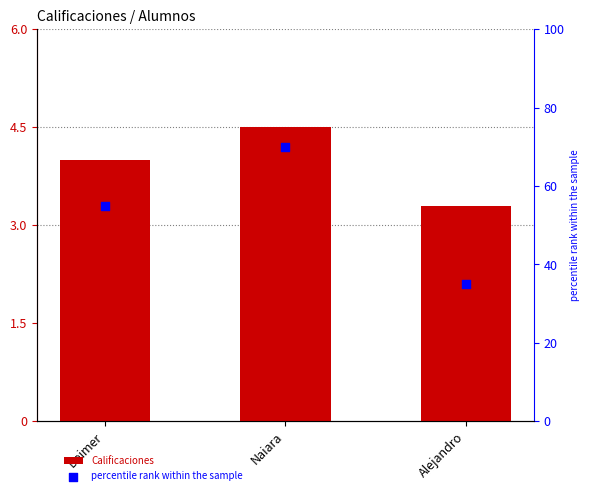

Which series has the largest Y range (max minus min)?

percentile rank within the sample